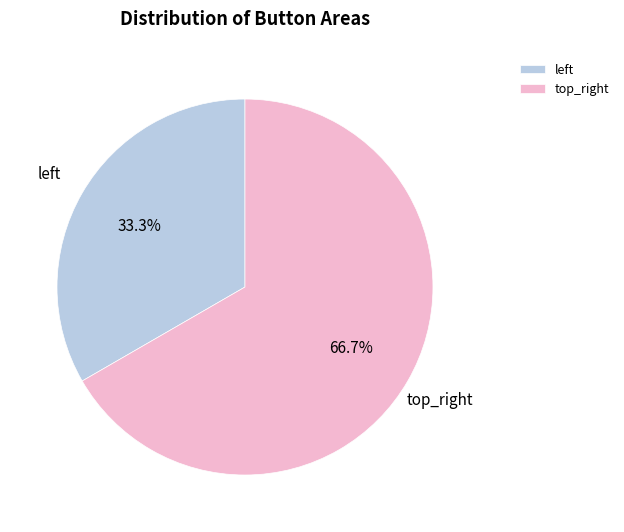

What portion of the pie excludes top_right?

33.3%